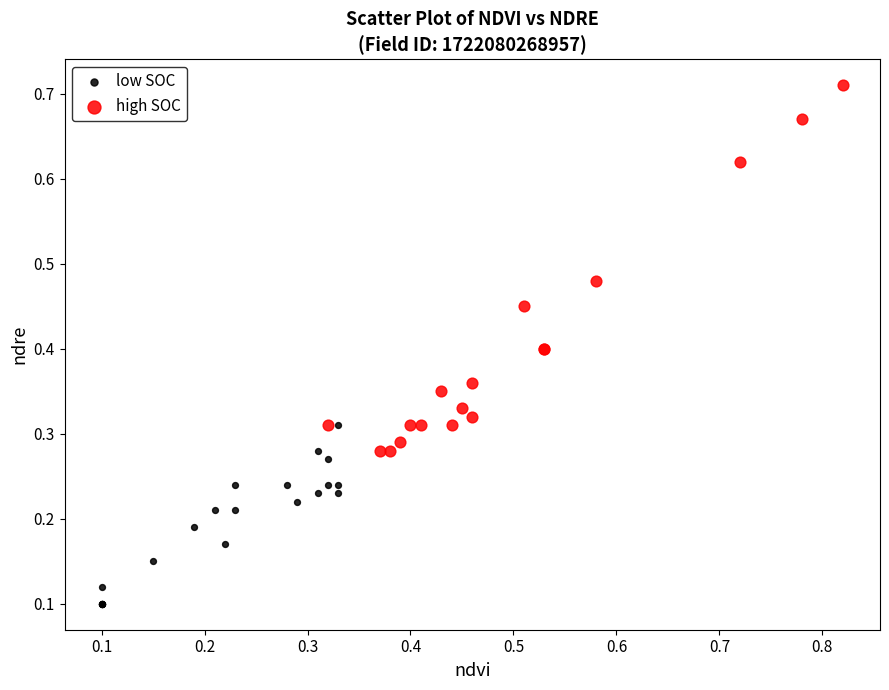

Which series reaches the maximum Y coordinate?

high SOC